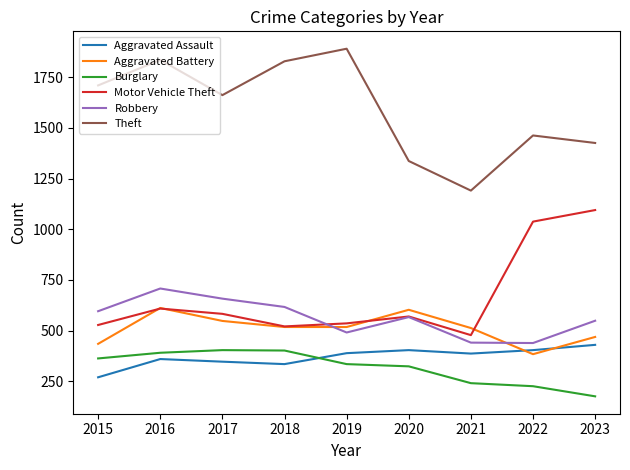

What is the sum of the Robbery values at 2022 and 2021?

880